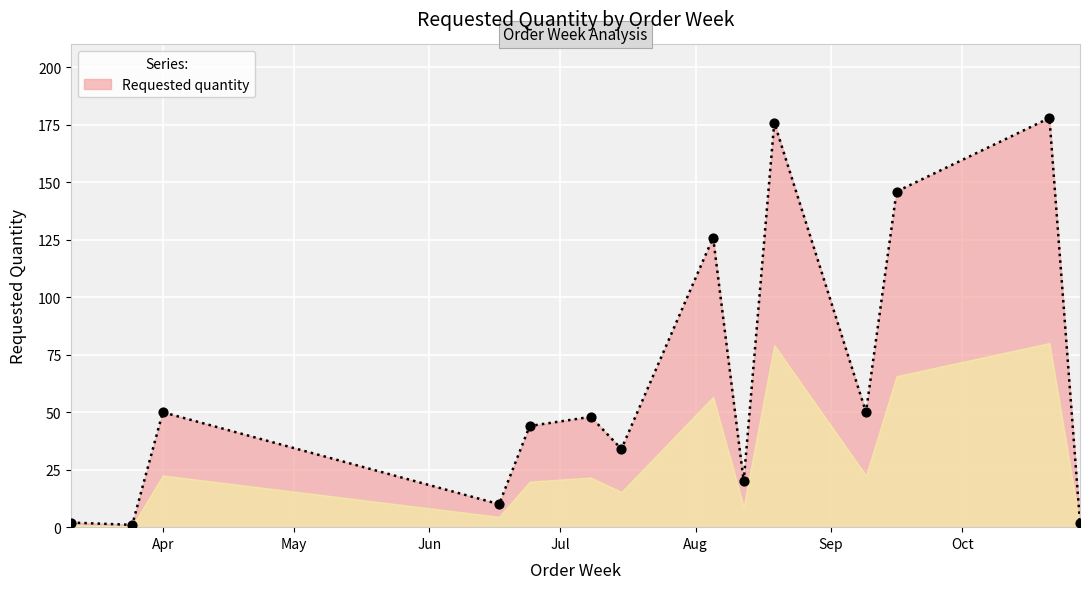

What is the greatest value displayed?

178